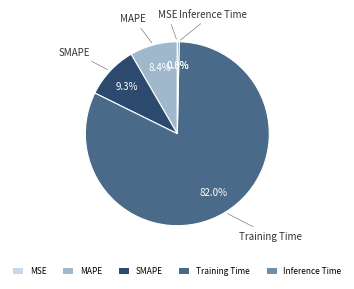

To the nearest percent, what is the average slice percentage?

20%